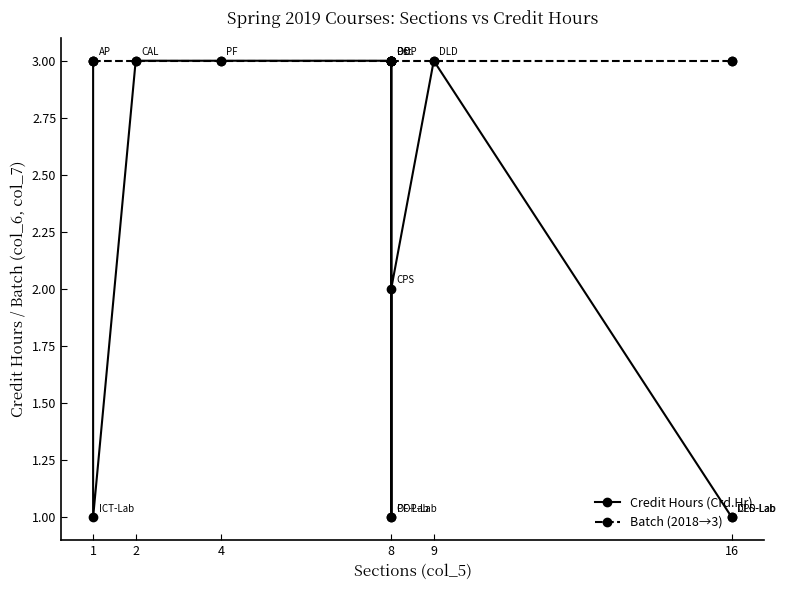

True or false: Batch (2018→3) has more than 0 interior local peaks.

False